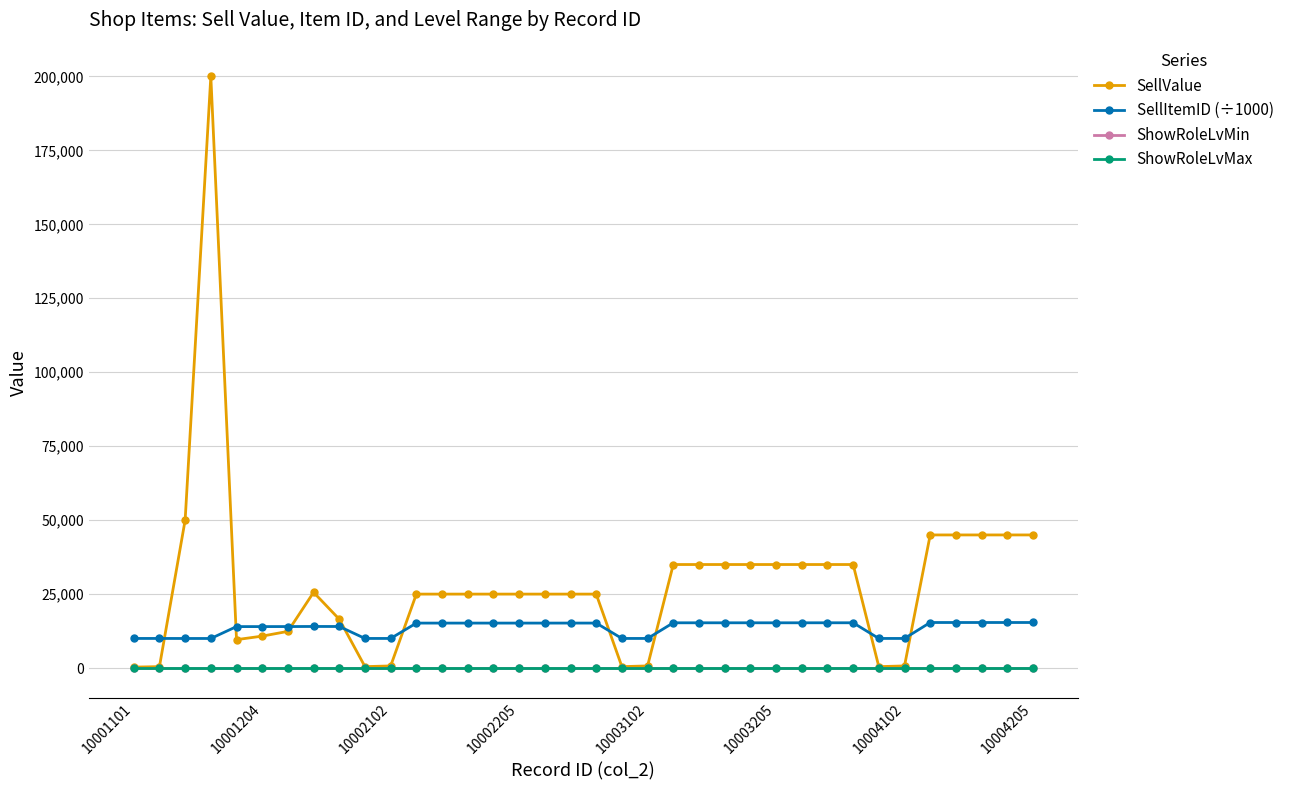

What is the minimum value for SellItemID (÷1000)?

10000.2